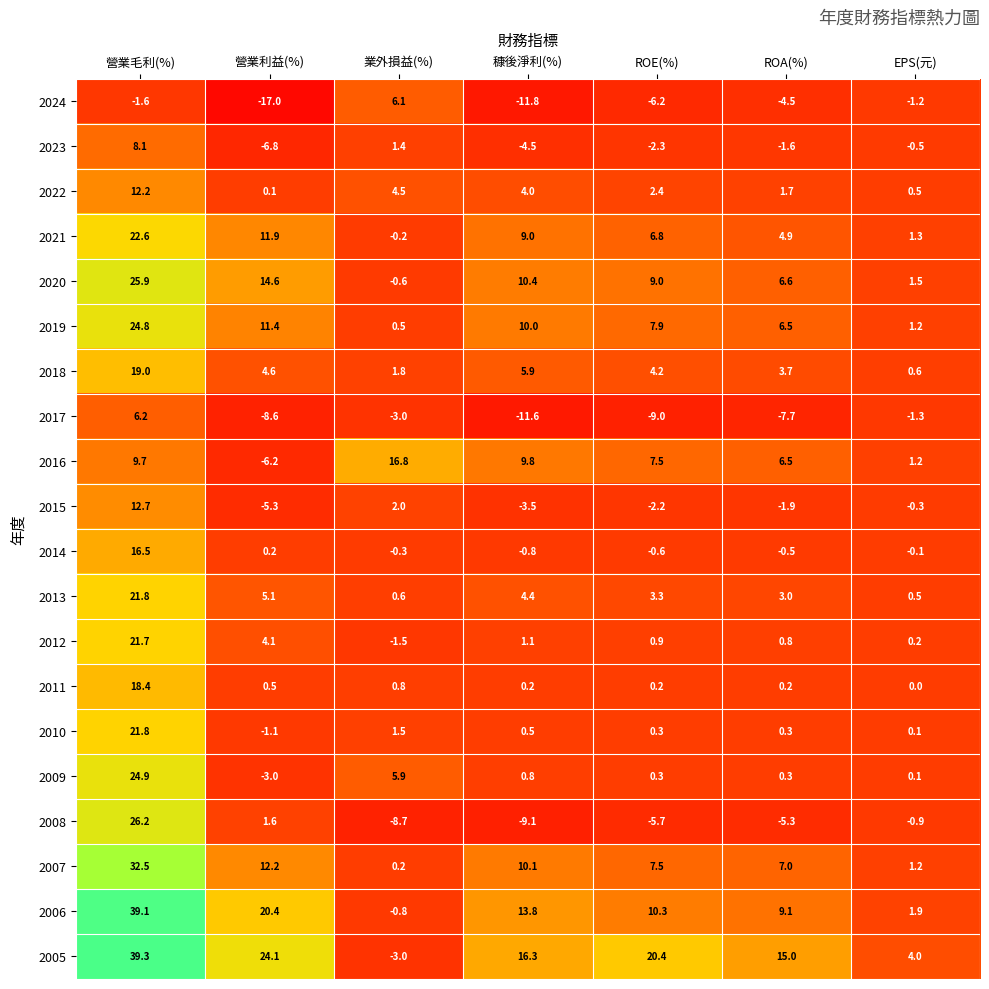

What is the sum of the 2019 values at EPS(元) and 營業毛利(%)?

26.0